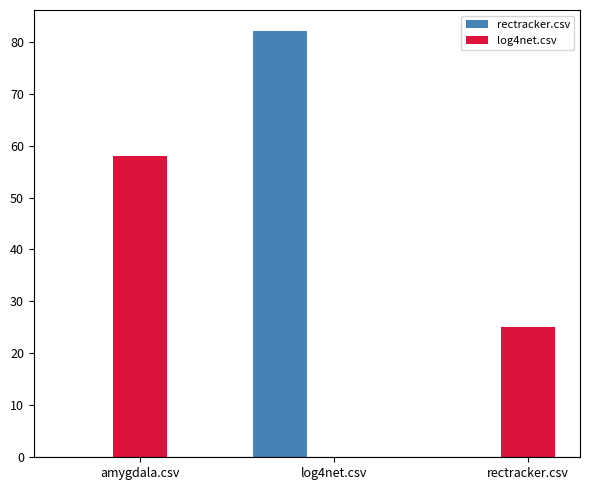

At which category is the sum across all series the highest?

log4net.csv